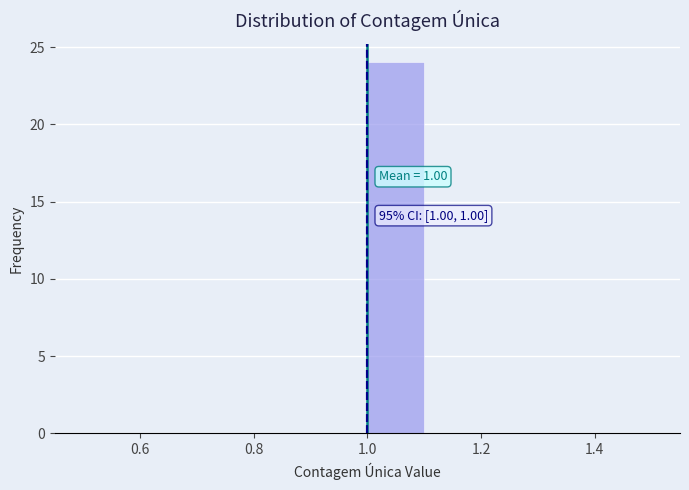

Over which range of the x-axis is the bar tallest?

1.0 to 1.1